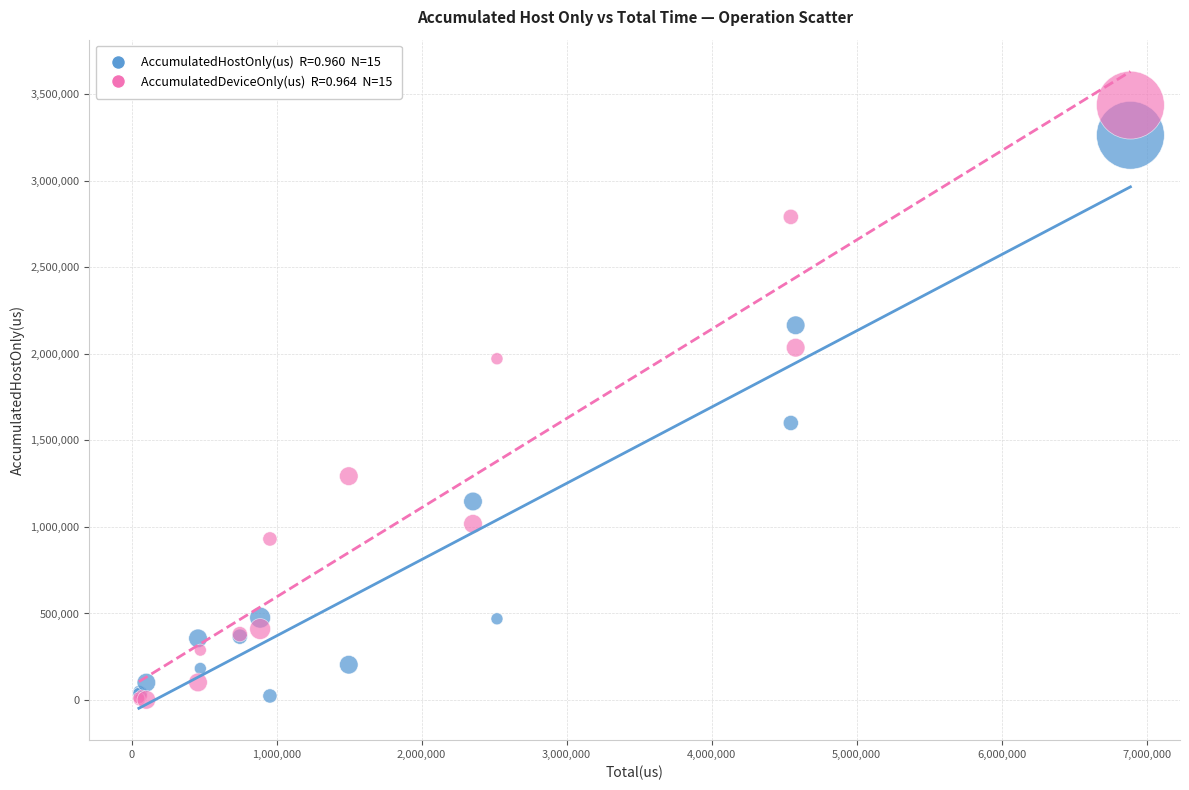

Across all series, what Y value is closest to 1718546?

1600165.1